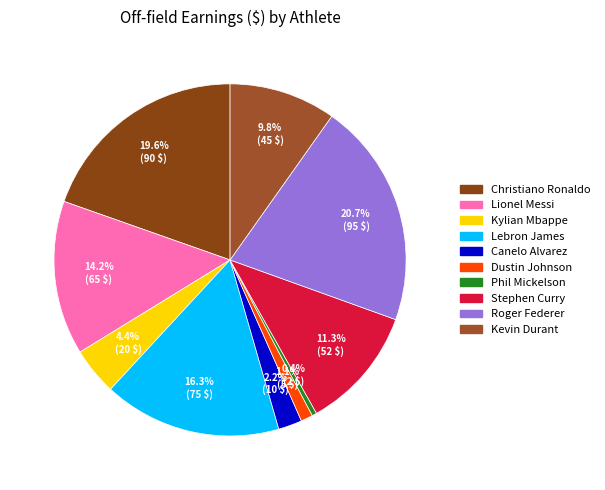

Combined, do Phil Mickelson and Roger Federer account for over 50%?

No